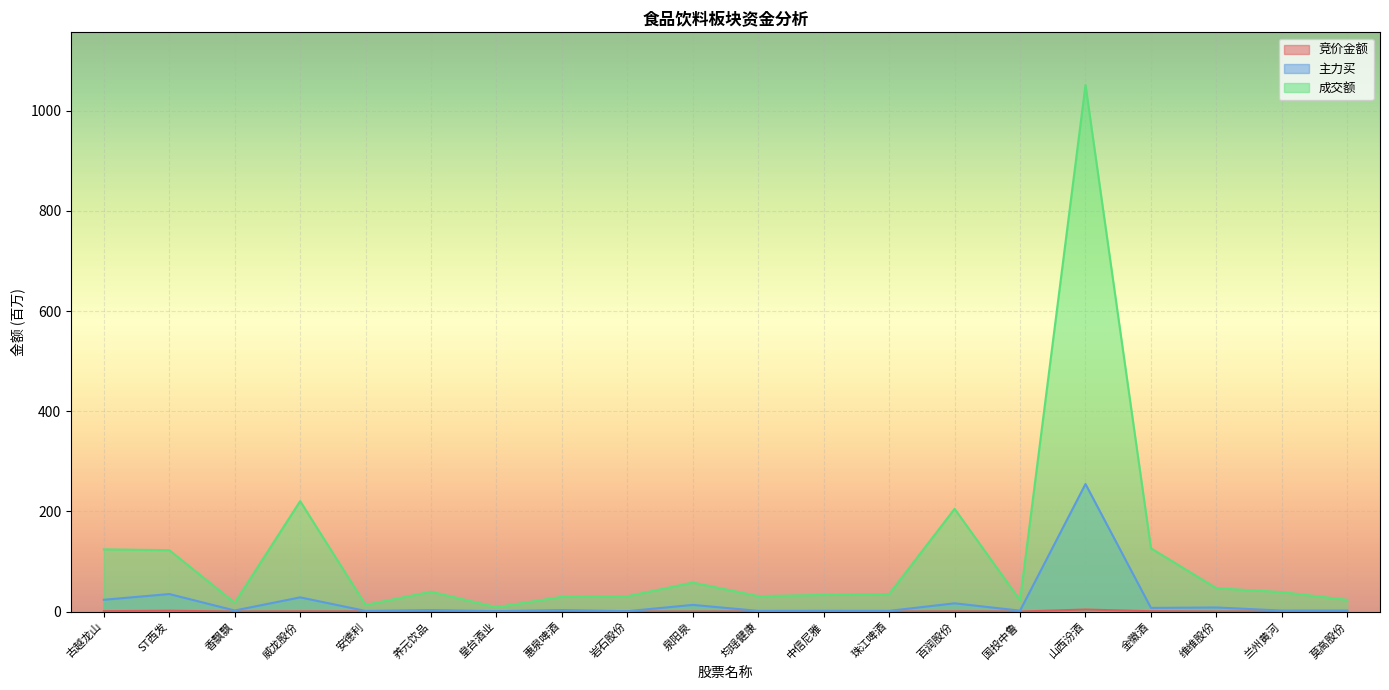

How many series are shown in this chart?

3